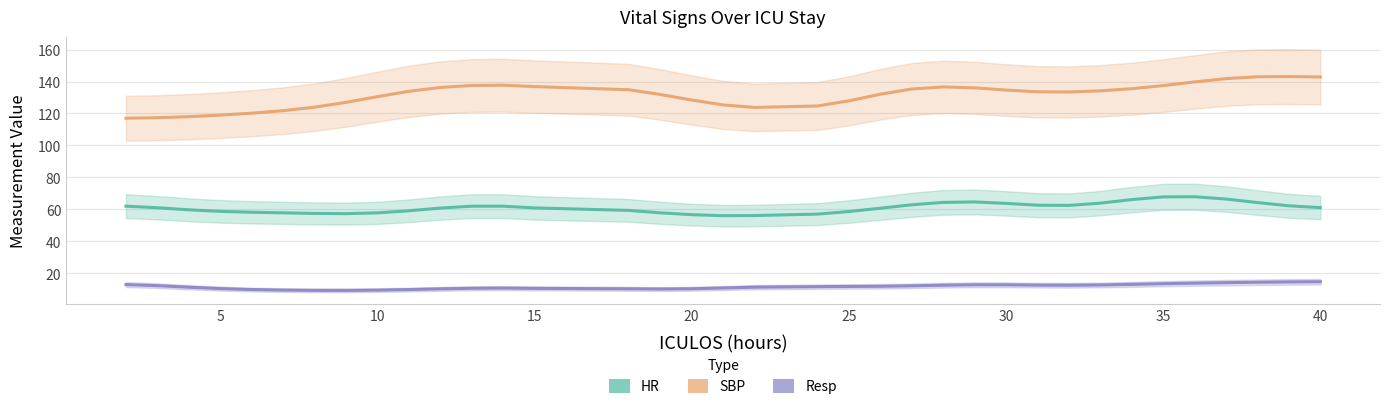

True or false: Resp and SBP intersect in this chart.

False